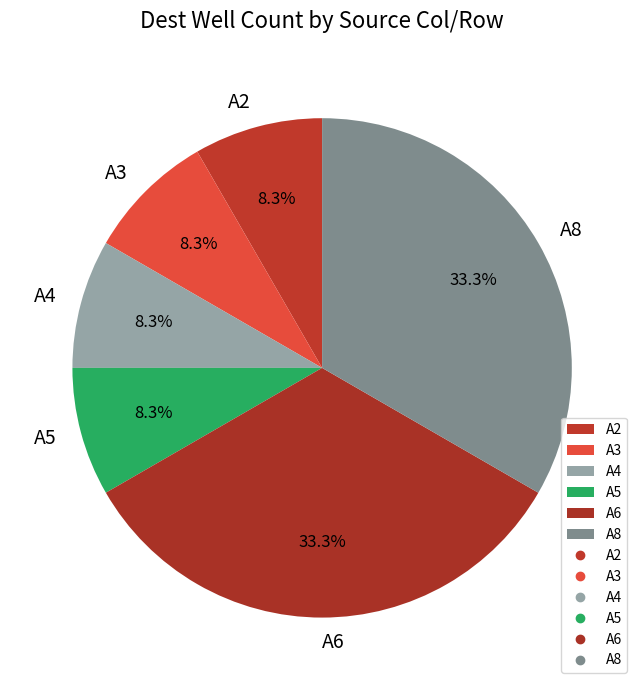

Is there any slice that represents more than half of the pie?

No